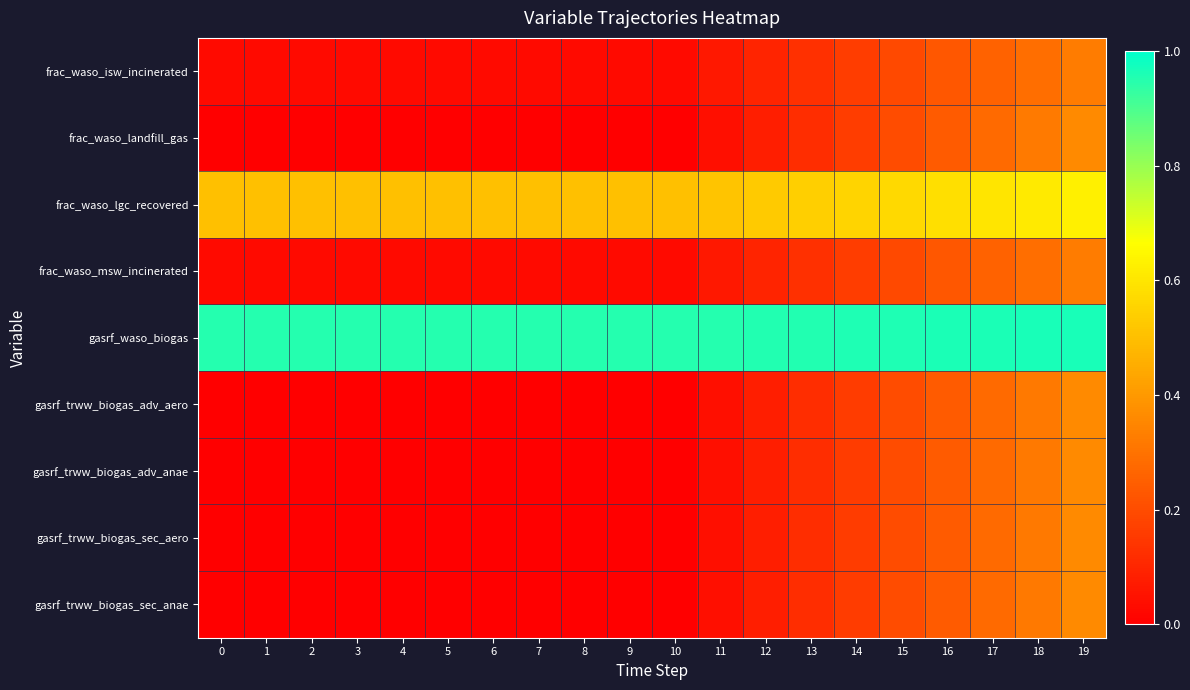

At which category is the sum across all series the highest?

19